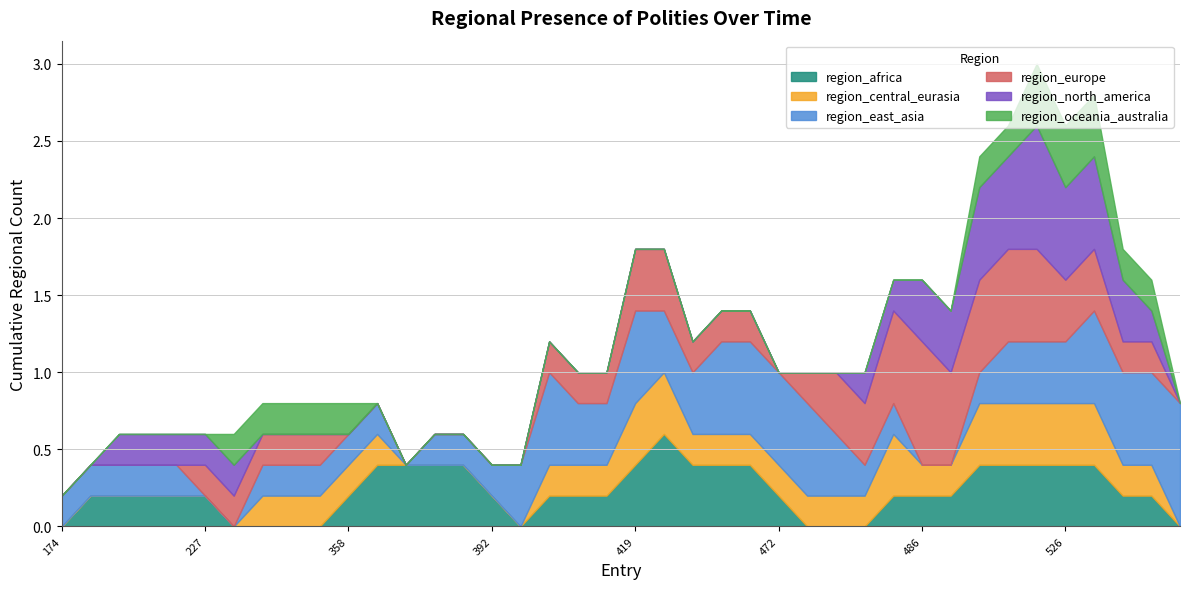

True or false: region_central_eurasia has more than 1 points higher than both neighbors.

True